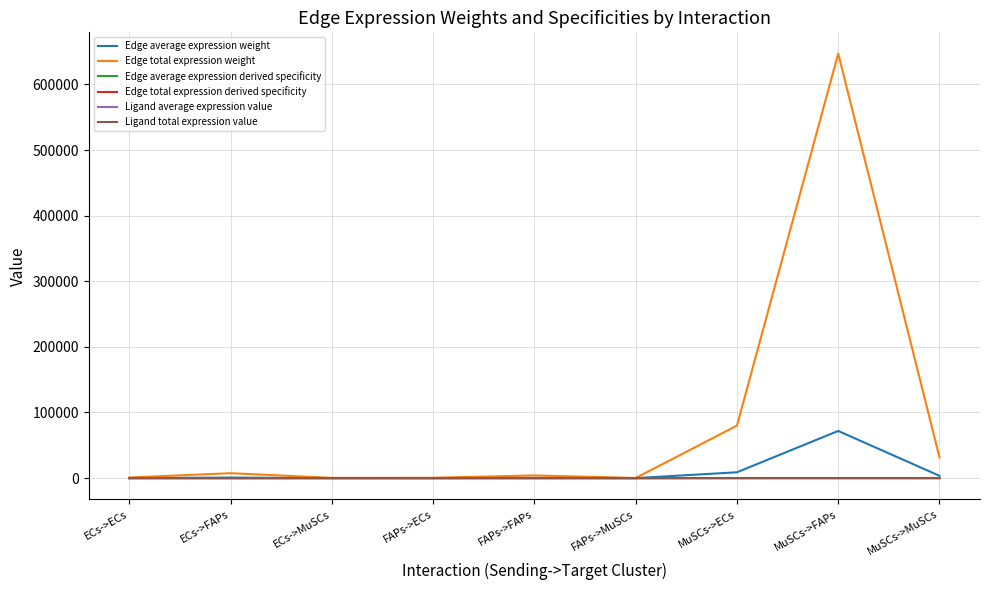

True or false: Edge total expression weight and Ligand average expression value cross at least once.

False